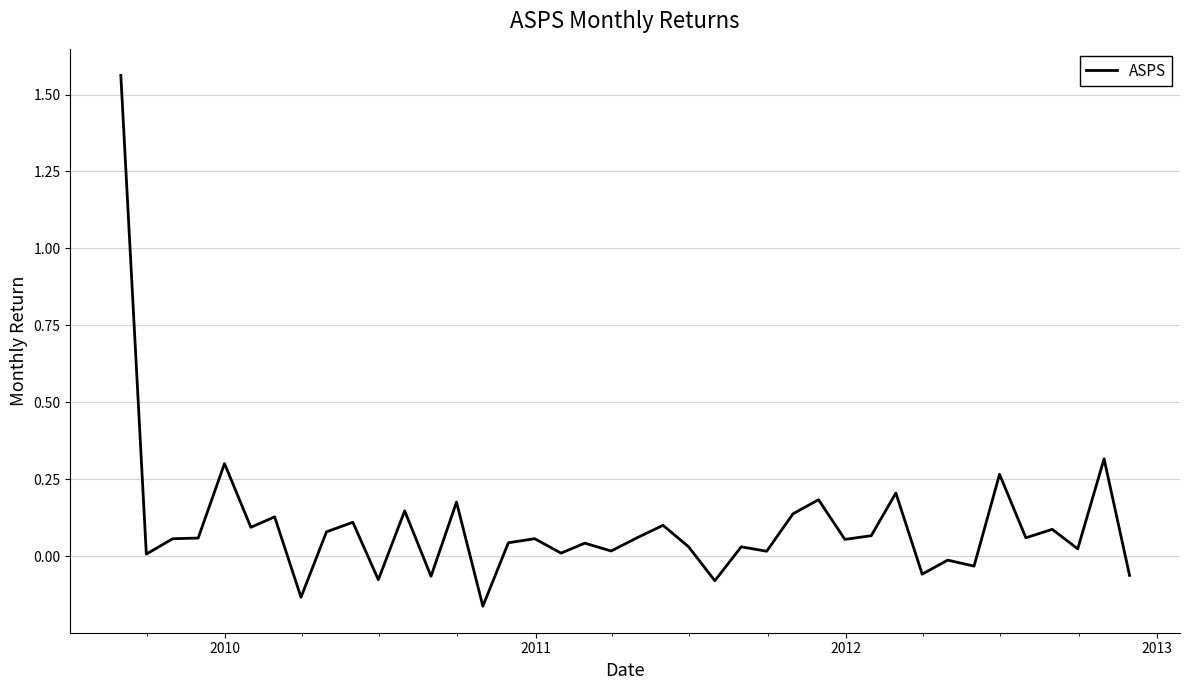

Does the chart display data point markers on the line(s)?

No